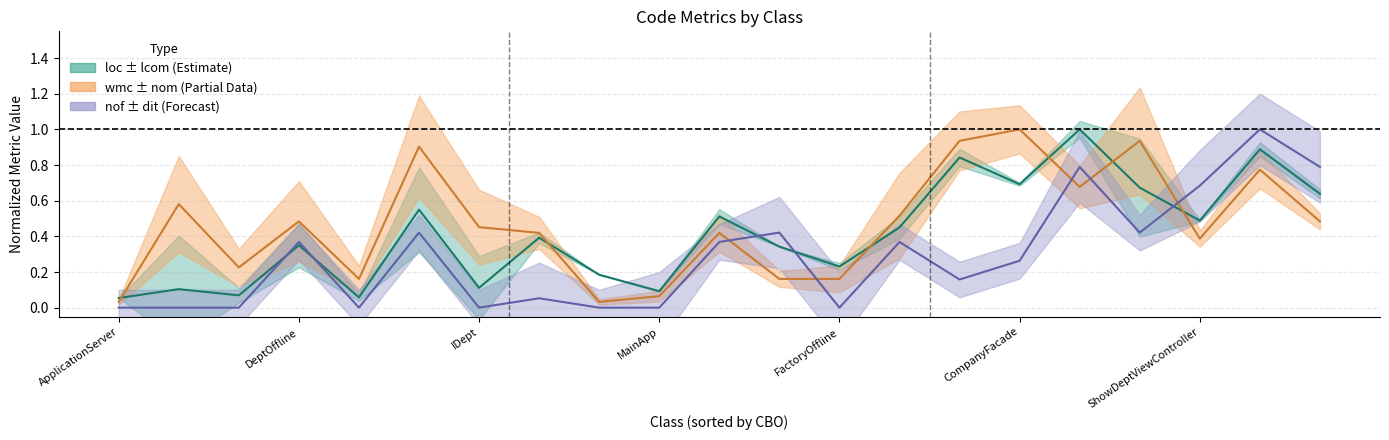

Is it true that loc (normalized) equals 1.2 at 14?

False